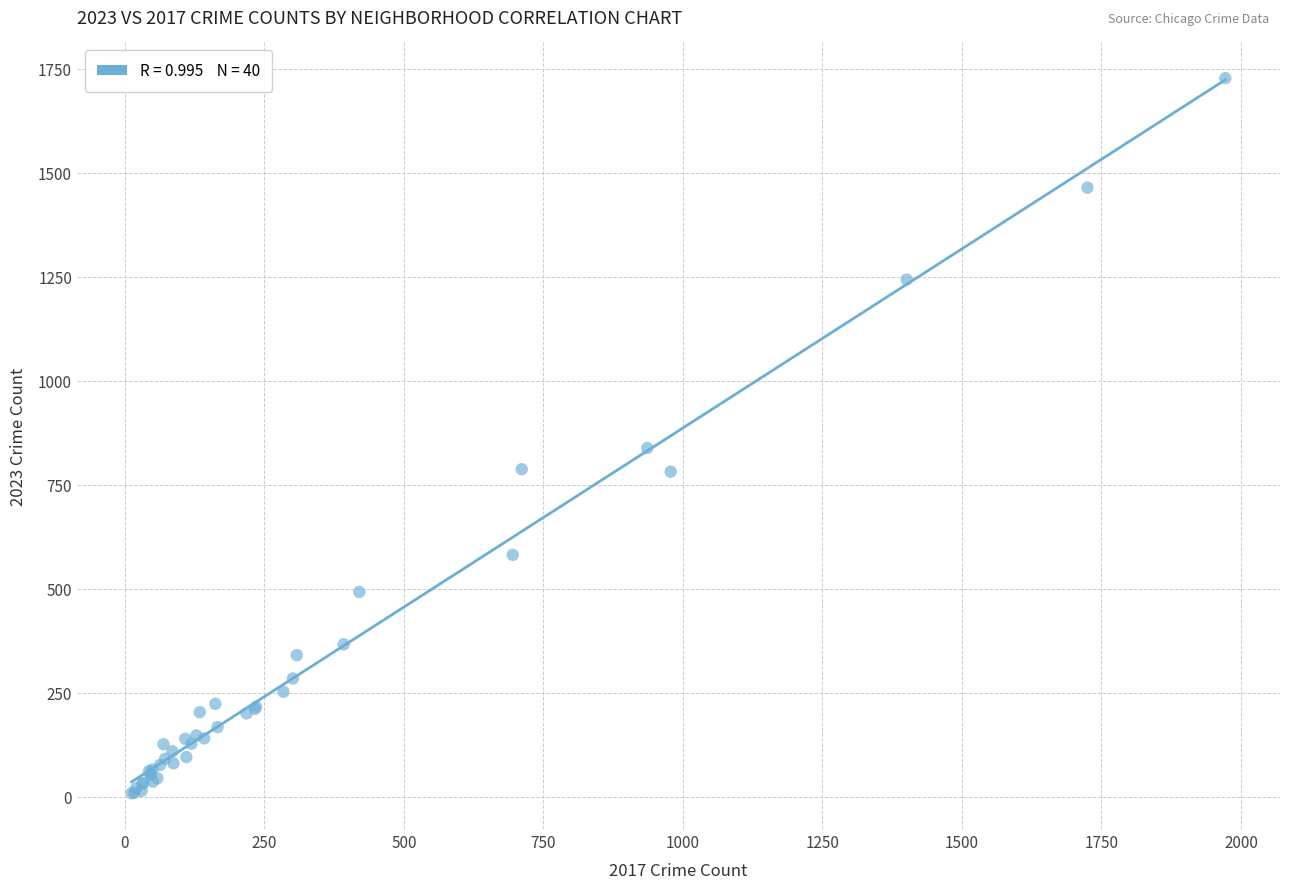

What Y value in the scatter plot is closest to 867?

838